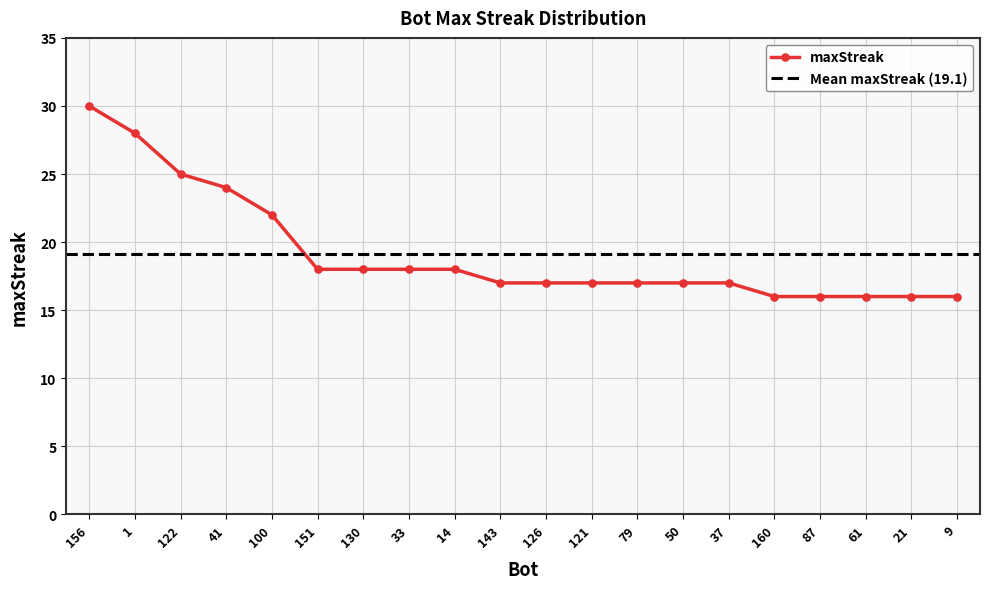

Which category has the highest value across all series?

156